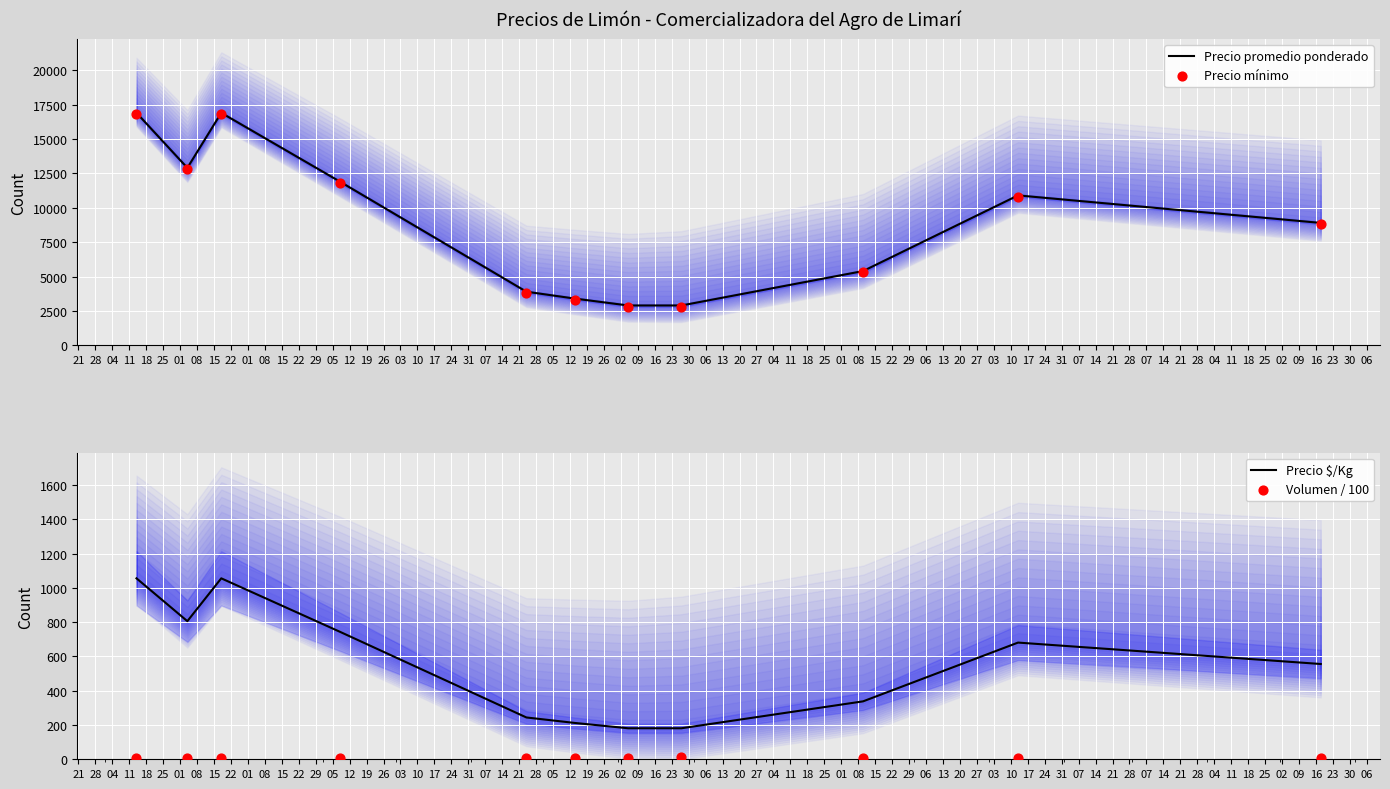

What is the minimum value for Precio promedio ponderado?

2900